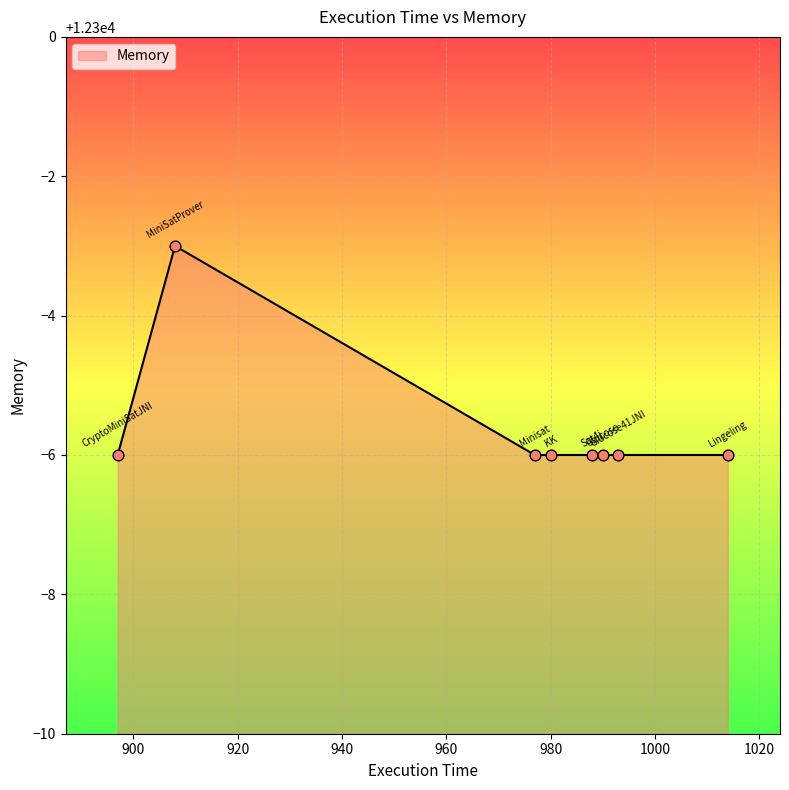

What is the difference between the maximum and minimum values?

3